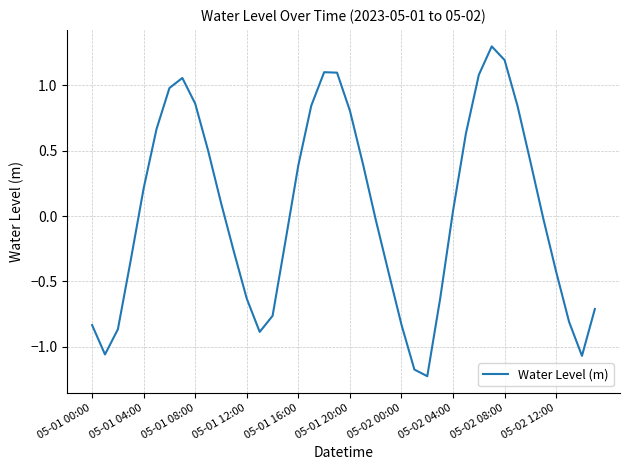

What is the greatest value displayed?

1.3